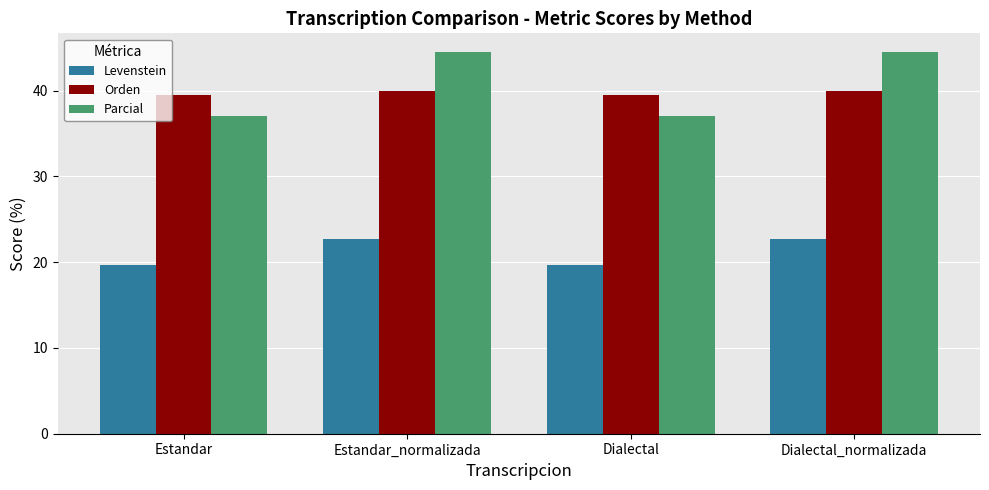

Rank the series by their maximum value, from lowest to highest.

Levenstein, Orden, Parcial